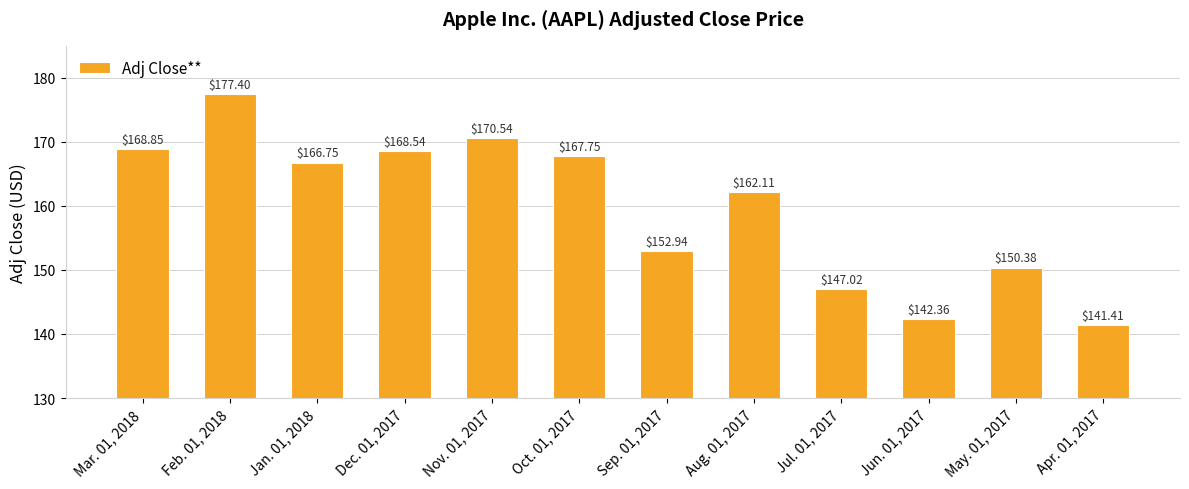

Rank the categories by value from highest to lowest.

Feb. 01, 2018, Nov. 01, 2017, Mar. 01, 2018, Dec. 01, 2017, Oct. 01, 2017, Jan. 01, 2018, Aug. 01, 2017, Sep. 01, 2017, May. 01, 2017, Jul. 01, 2017, Jun. 01, 2017, Apr. 01, 2017